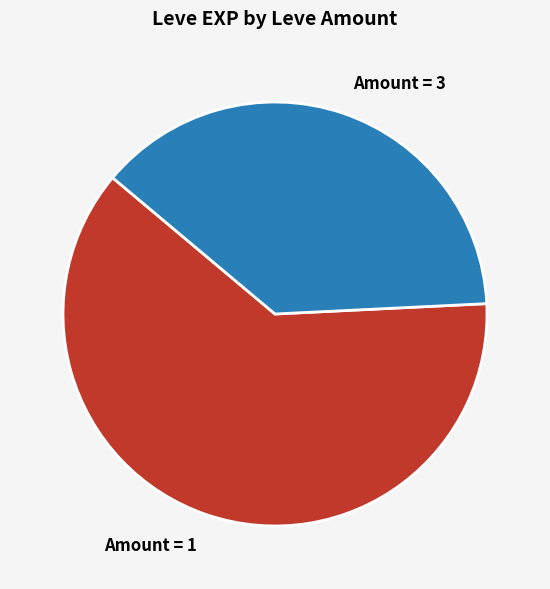

Which slice represents more than half of the pie?

Amount = 1